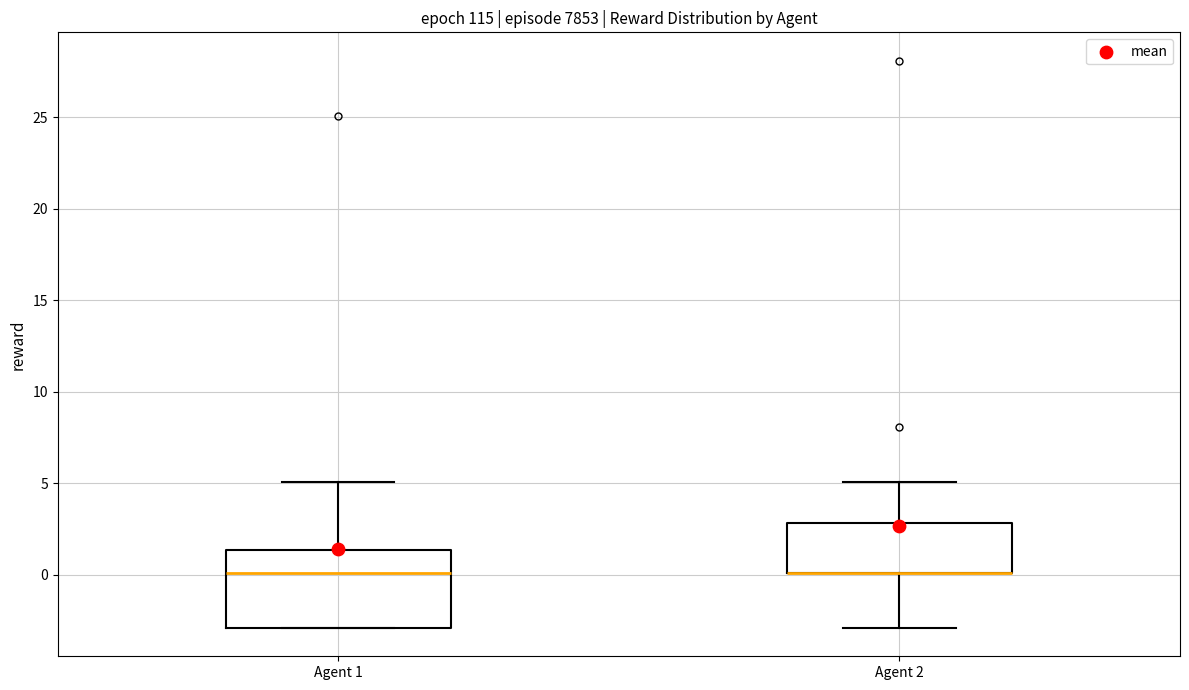

Where is the upper edge of the box for Agent 1 on the y-axis? The values are not printed on the chart, so give them approximately, as read against the axis.

1.5